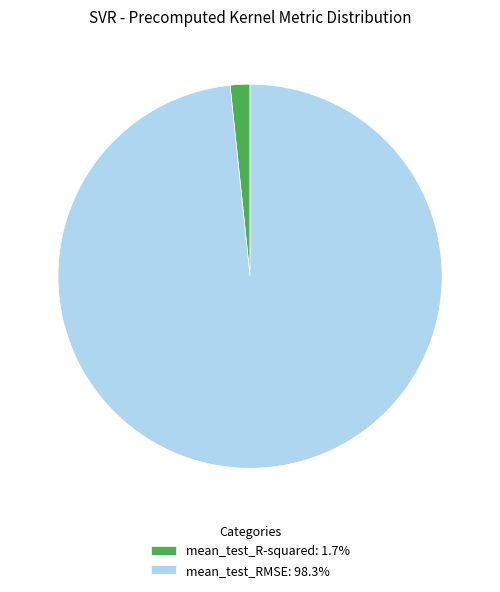

What is the smallest slice in the pie chart?

mean_test_R-squared